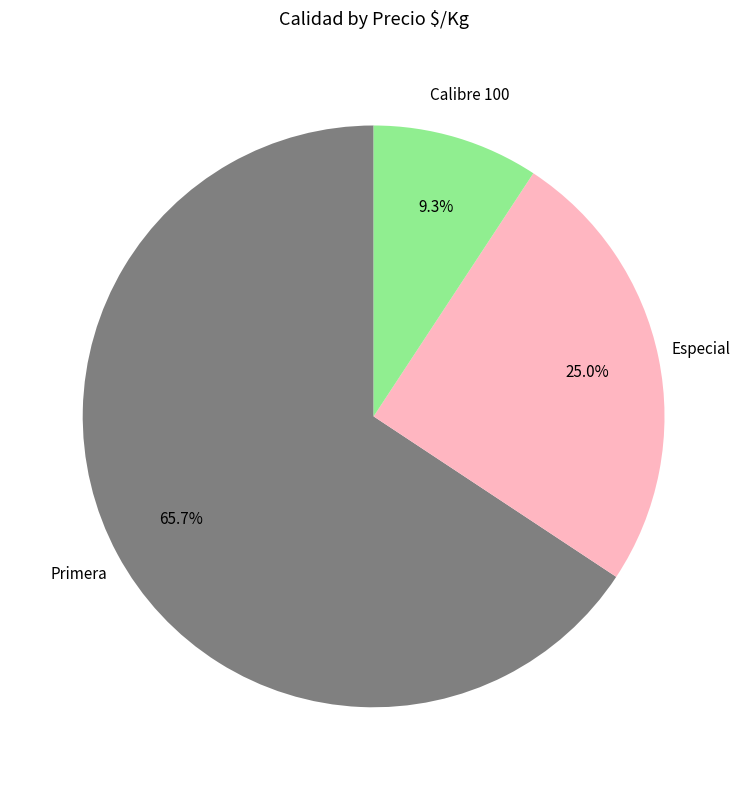

To the nearest percent, what is the average slice percentage?

33%